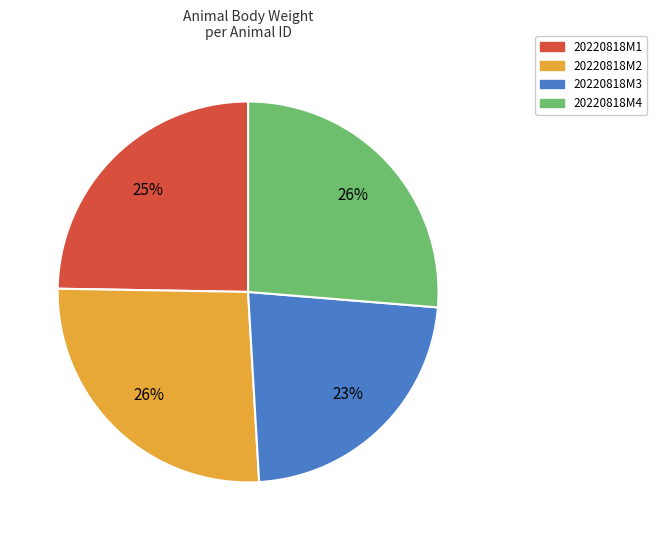

True or false: 20220818M3 accounts for 32% of the total.

False